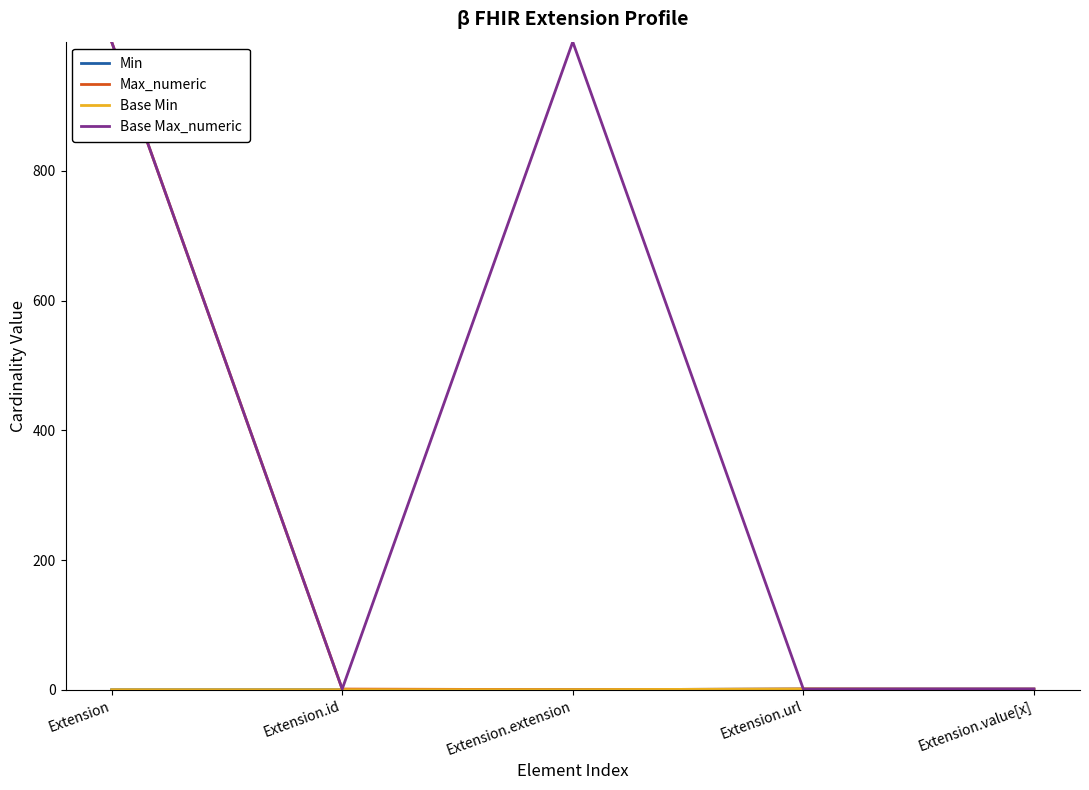

Which series has the largest total across all categories?

Base Max_numeric